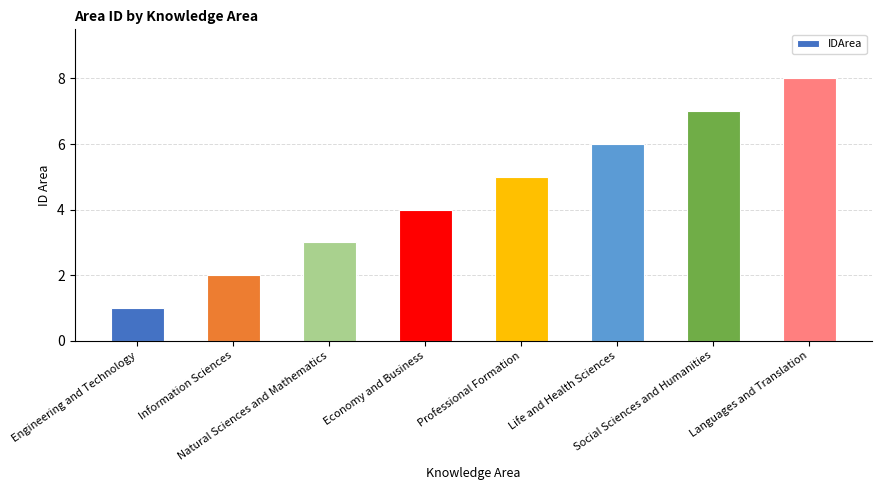

Is it true that the value at Engineering and Technology is 1?

True